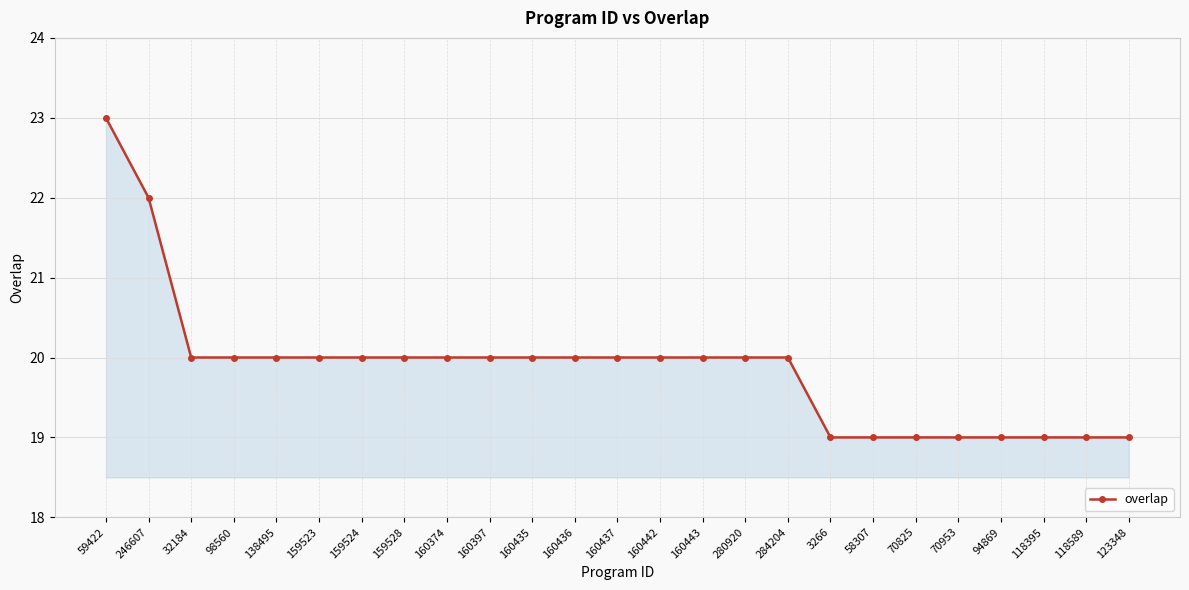

Between 32184 and 123348, which is larger?

32184